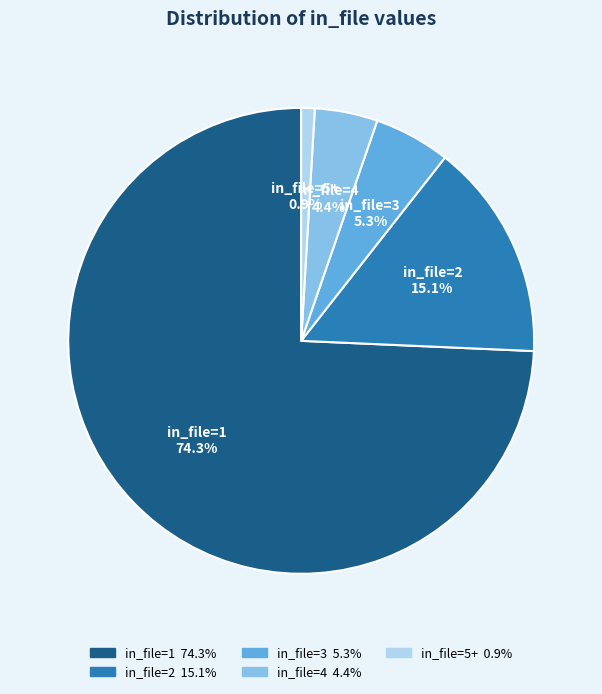

The in_file=5+ slice represents 1% of the pie. True or false?

True